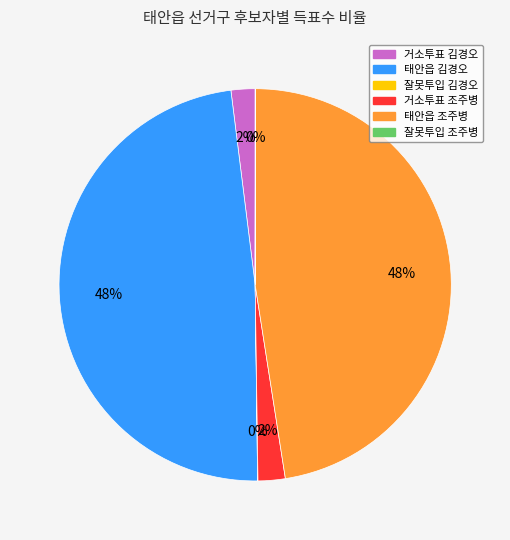

Is there any slice that represents more than half of the pie?

No